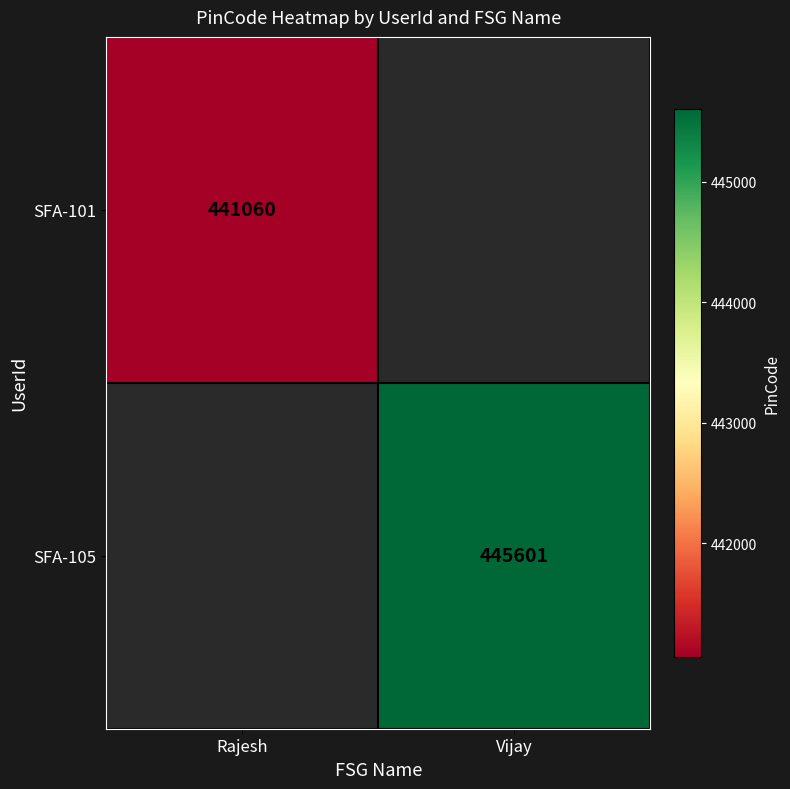

Is the value of SFA-101 at Rajesh greater than the value of SFA-105 at Vijay?

No